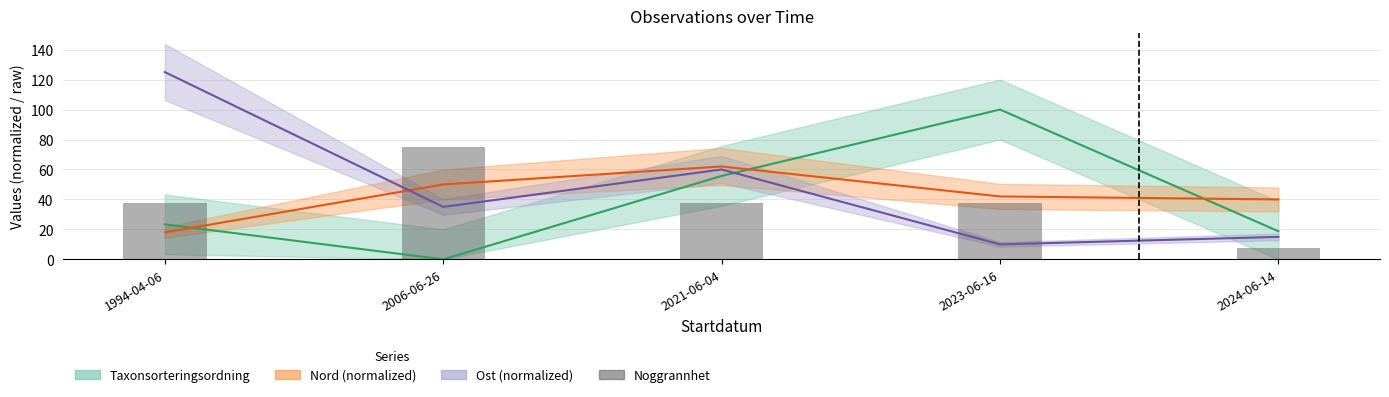

Where does the data first go above 37?

1994-04-06